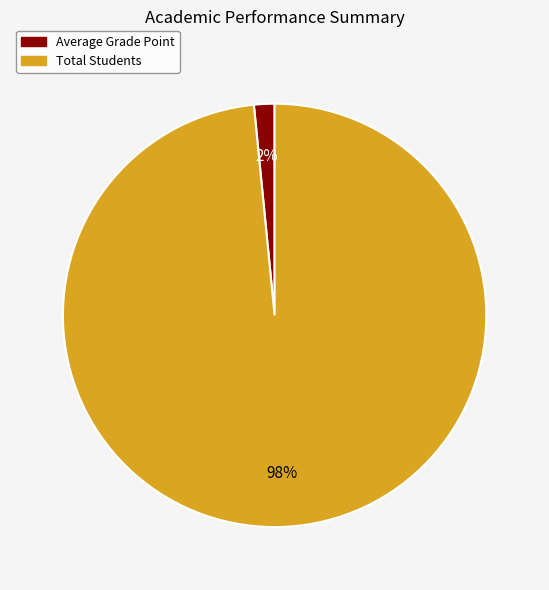

To the nearest percent, what percentage of the pie is Average Grade Point?

2%